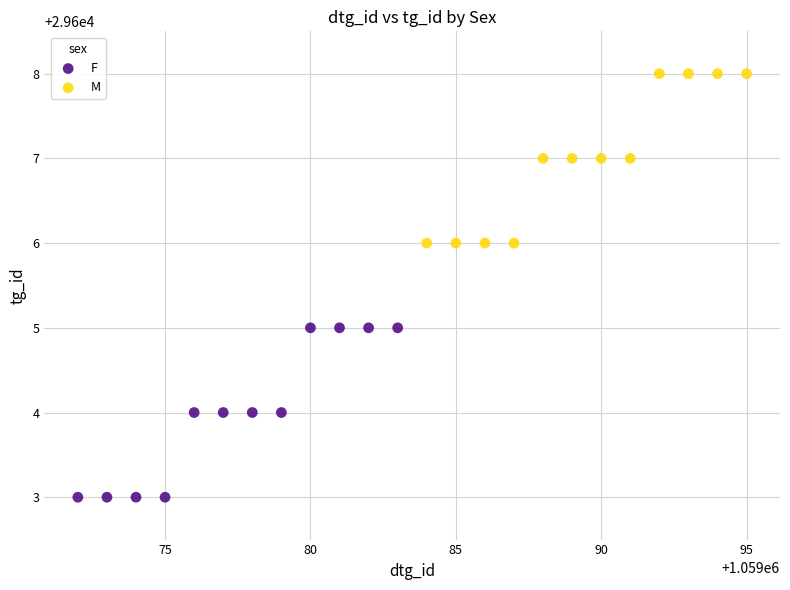

Which series reaches the minimum Y coordinate?

F